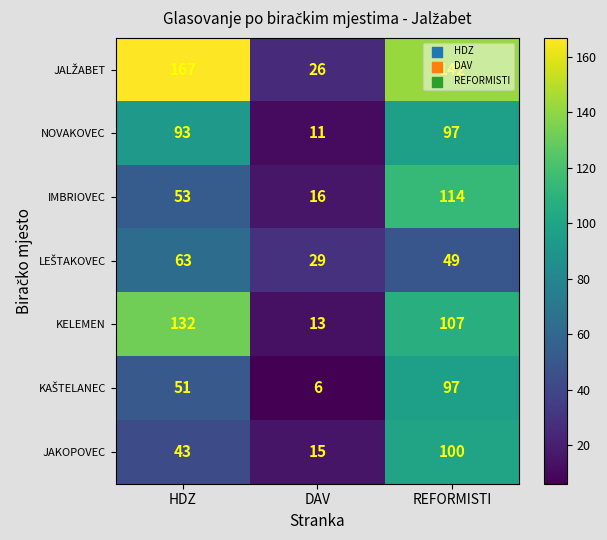

What is the sum of all JAKOPOVEC values?

158